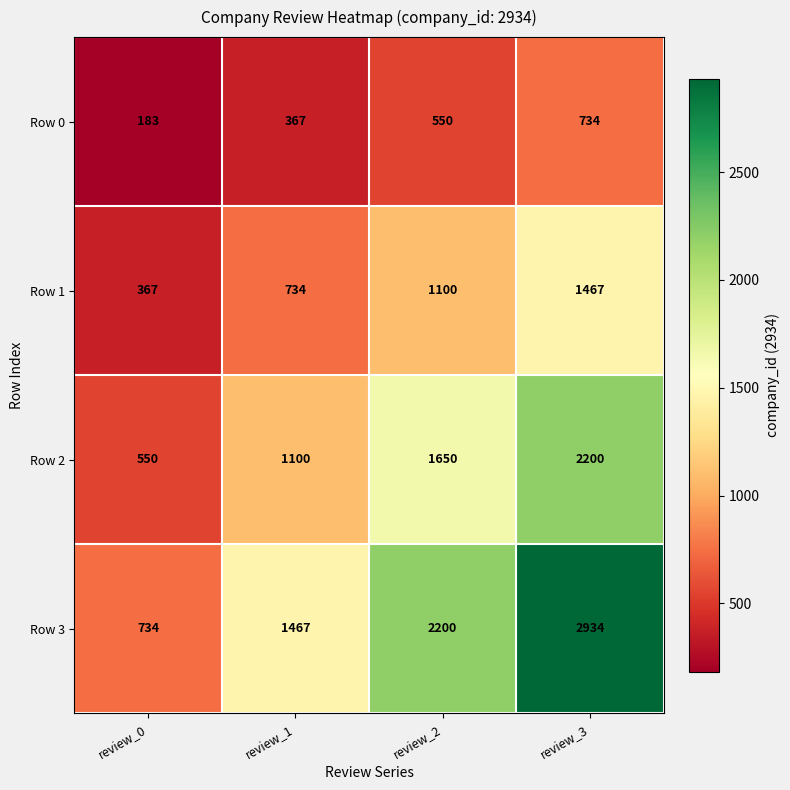

How many data points does each series have?

4